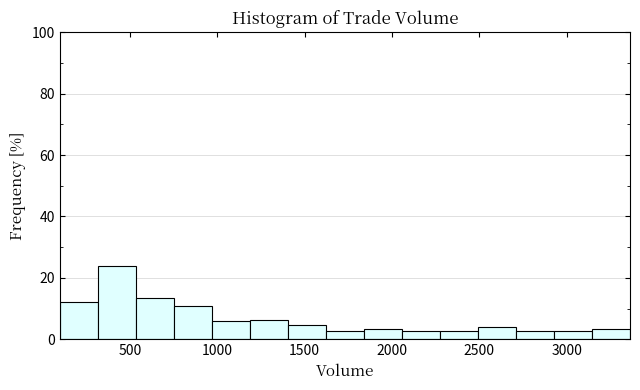

Which range on the x-axis has the tallest bar?

300 to 550